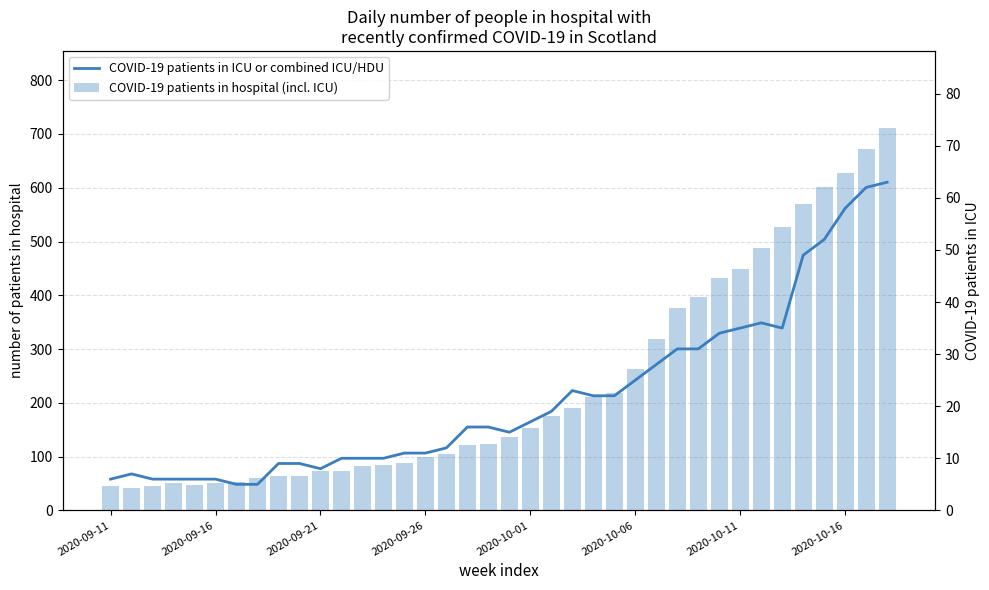

What is the difference between the maximum and second lowest values in the COVID-19 patients in hospital (incl. ICU) series?

667